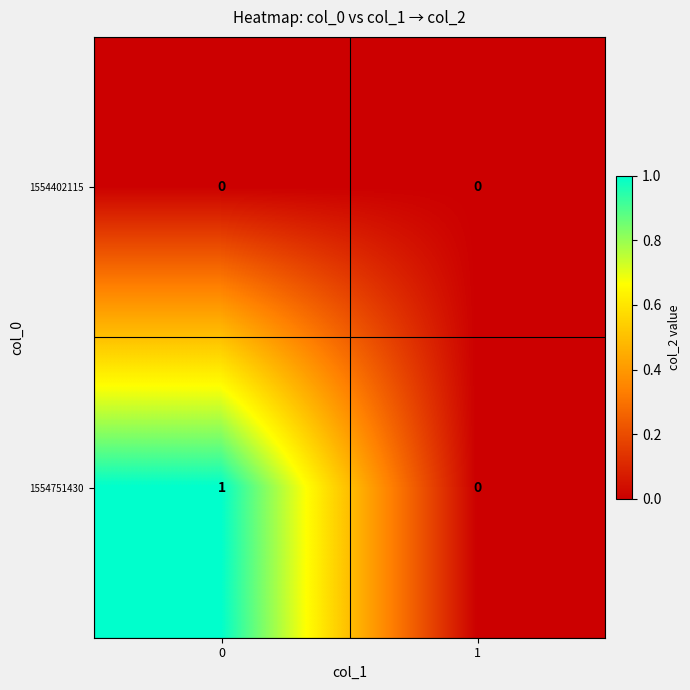

The value of 1554751430 at 0 is 0. True or false?

False